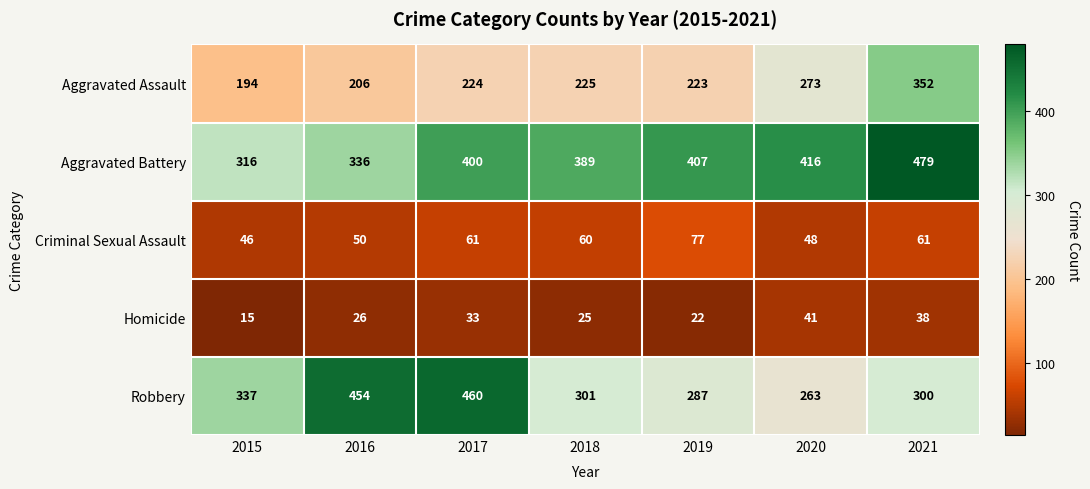

Which series has the widest spread of values?

Robbery